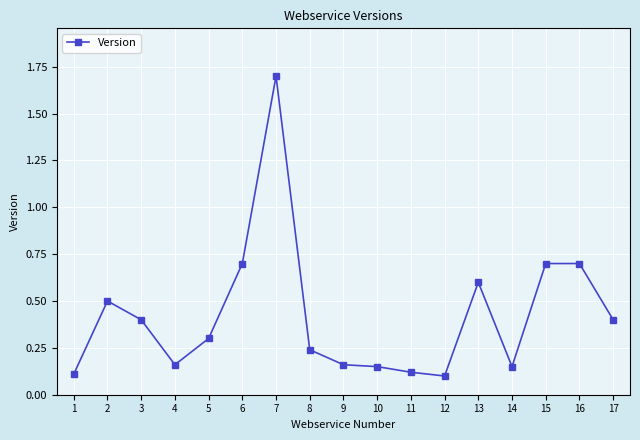

What is the difference between the second highest and second lowest values?

0.6